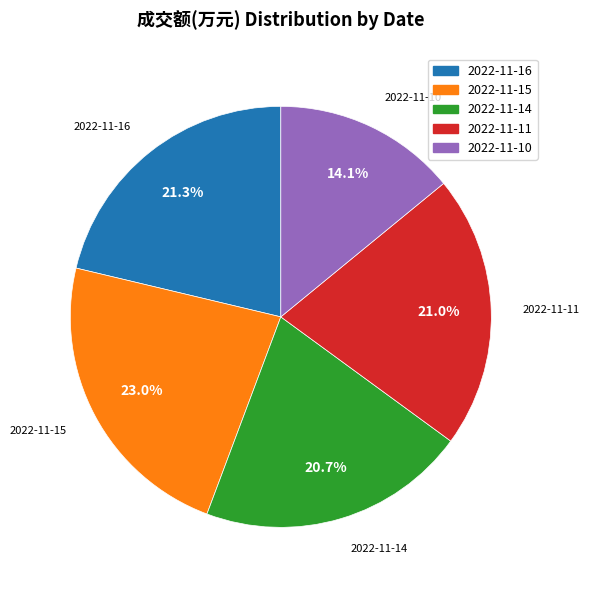

What is the ratio of the value at 2022-11-16 to the value at 2022-11-10?

1.5